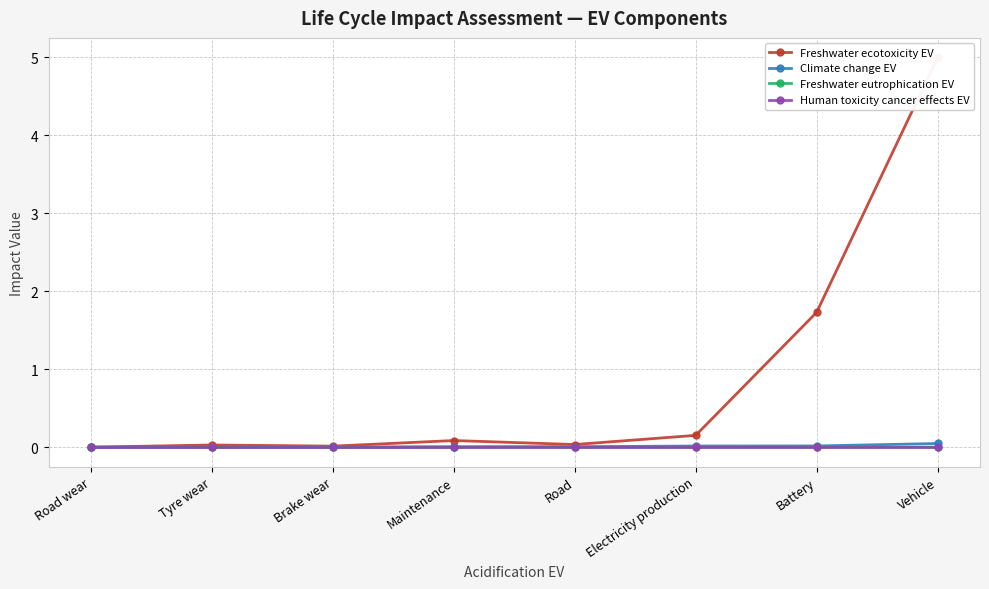

List the labels in order of Climate change EV value, largest first.

Vehicle, Battery, Electricity production, Road, Maintenance, Road wear, Tyre wear, Brake wear